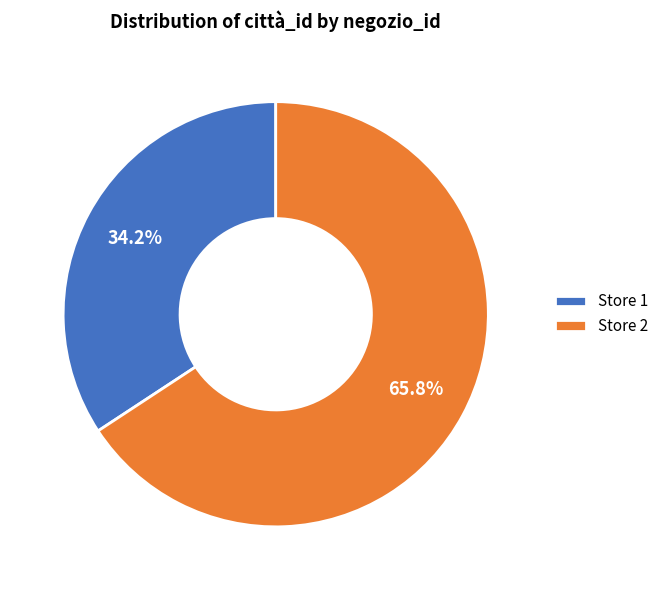

To the nearest percent, what is the average slice percentage?

50%